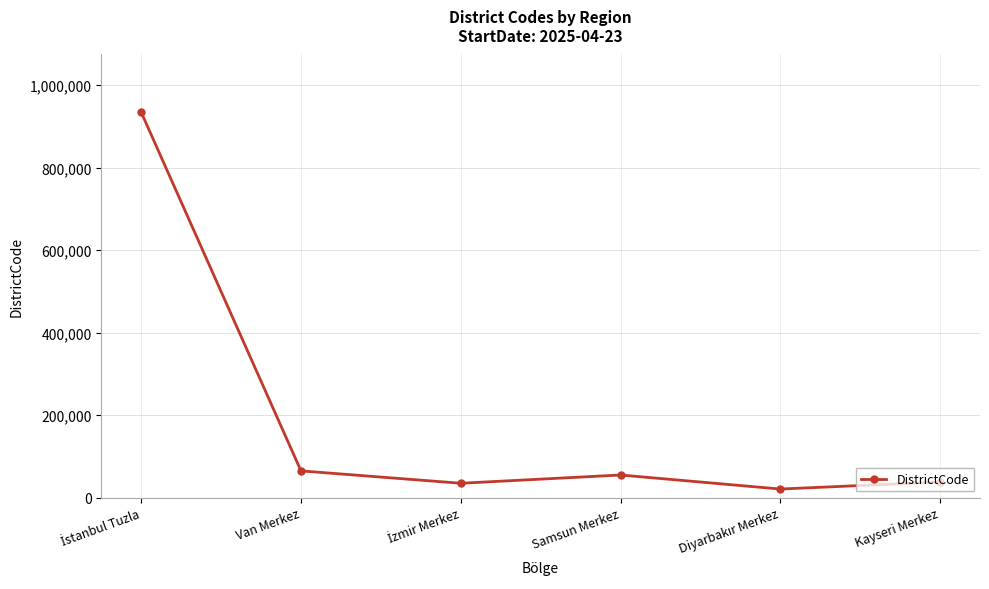

At which category does the data reach its first local peak?

Samsun Merkez